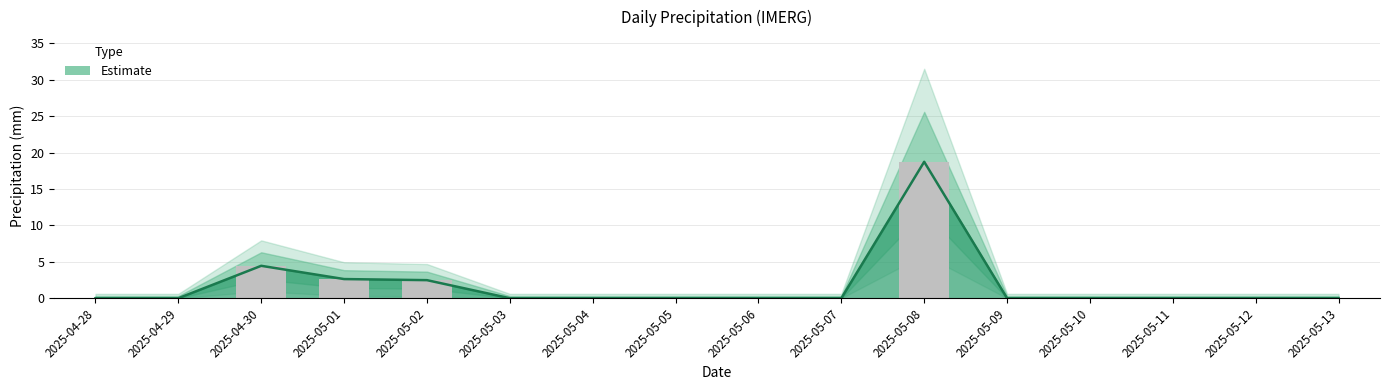

List the labels in order of value, smallest first.

2025-04-28, 2025-04-29, 2025-05-03, 2025-05-04, 2025-05-05, 2025-05-06, 2025-05-07, 2025-05-09, 2025-05-10, 2025-05-11, 2025-05-12, 2025-05-13, 2025-05-02, 2025-05-01, 2025-04-30, 2025-05-08